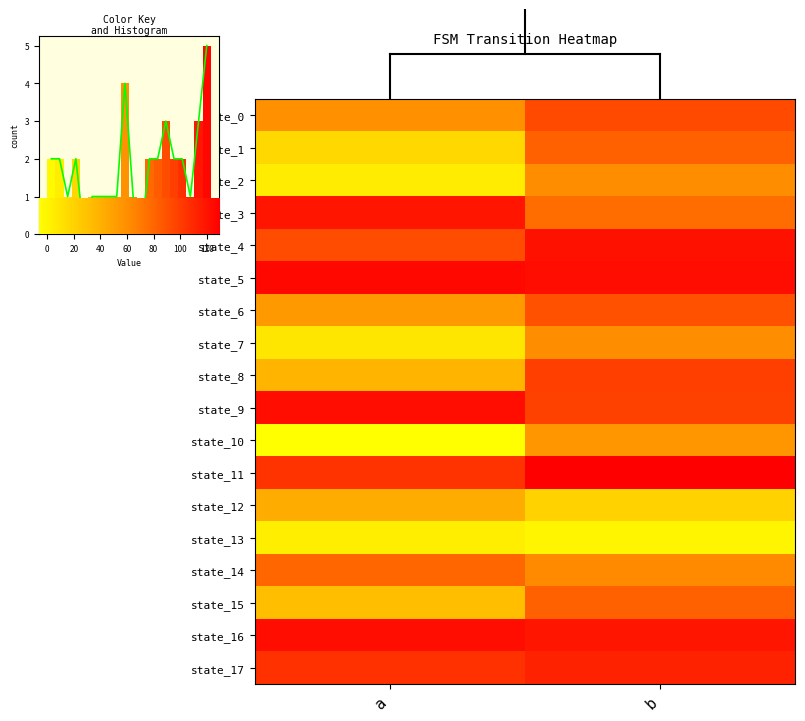

At which label does 1 reach its peak?

b